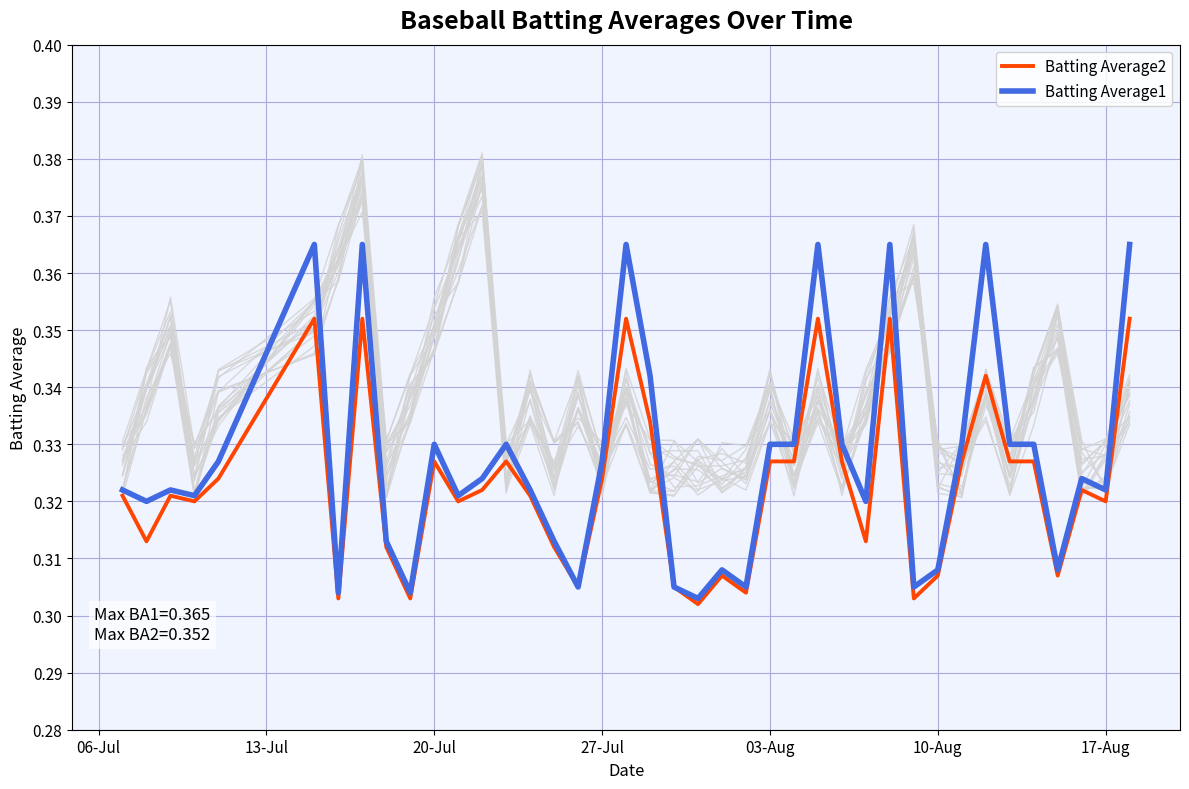

What is the smallest value displayed?

0.3